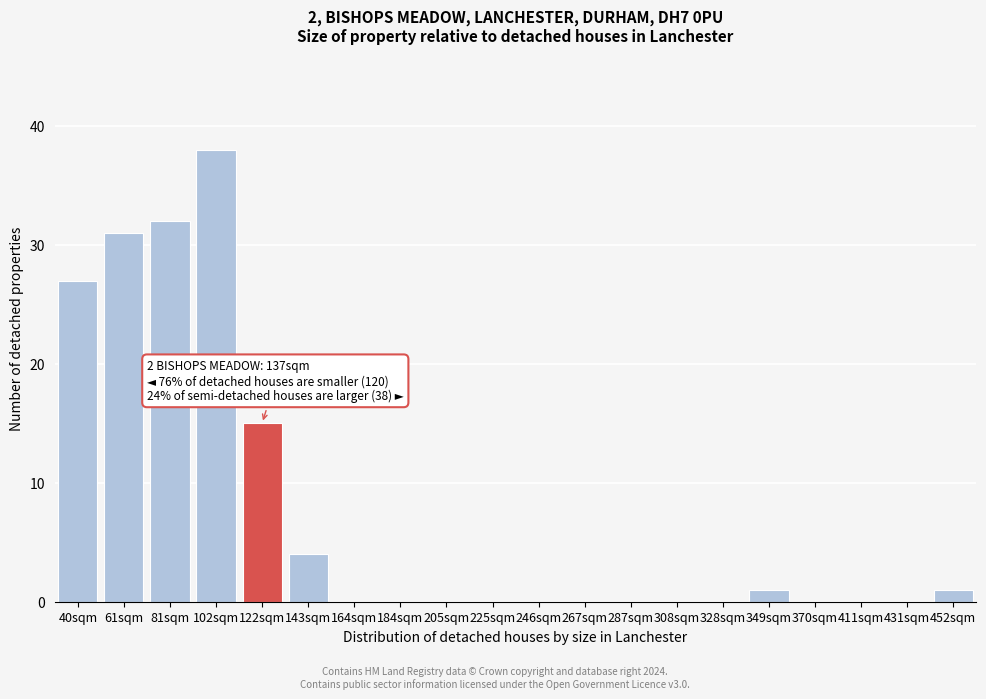

Reading left to right, extract all data points from this chart.

40sqm=27	61sqm=31	81sqm=32	102sqm=38	122sqm=15	143sqm=4	164sqm=0	184sqm=0	205sqm=0	225sqm=0	246sqm=0	267sqm=0	287sqm=0	308sqm=0	328sqm=0	349sqm=1	370sqm=0	411sqm=0	431sqm=0	452sqm=1